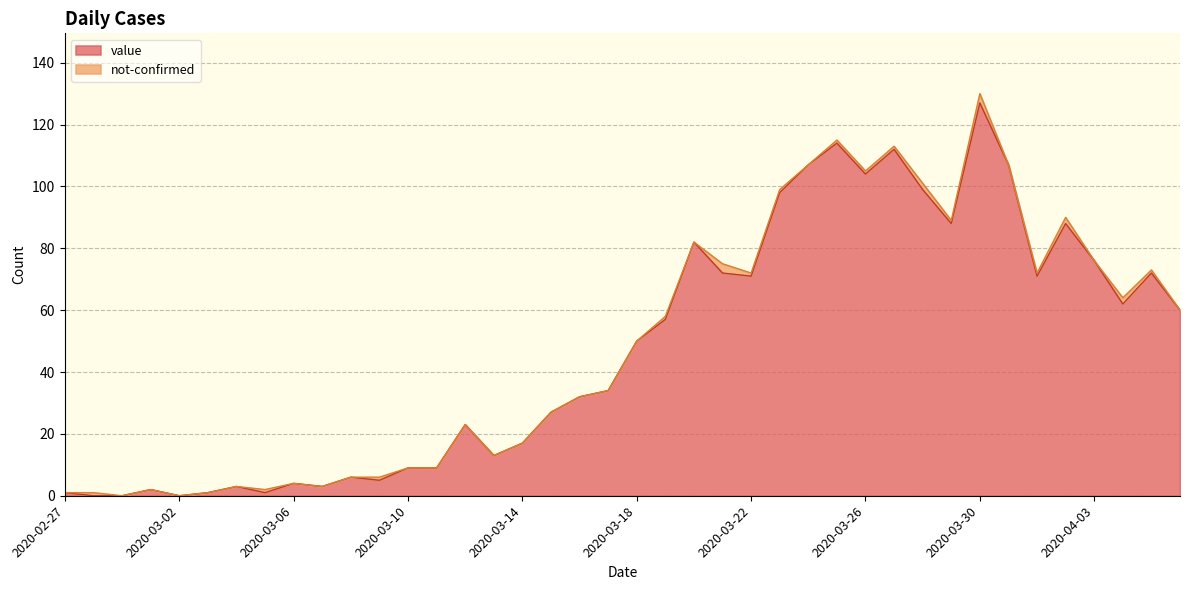

What is the greatest value displayed?

127